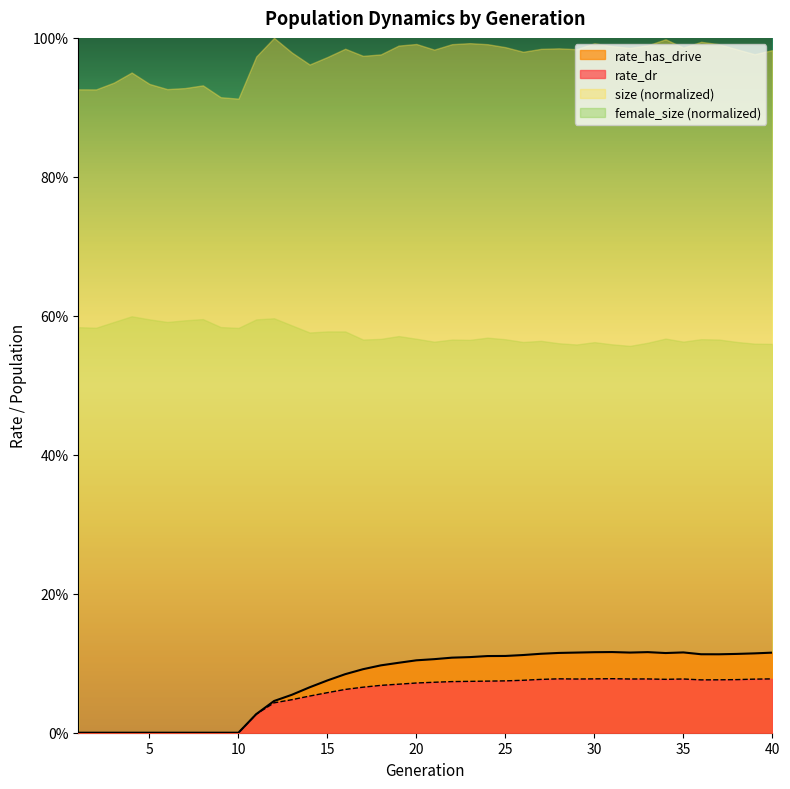

Which series has the widest spread of values?

rate_has_drive